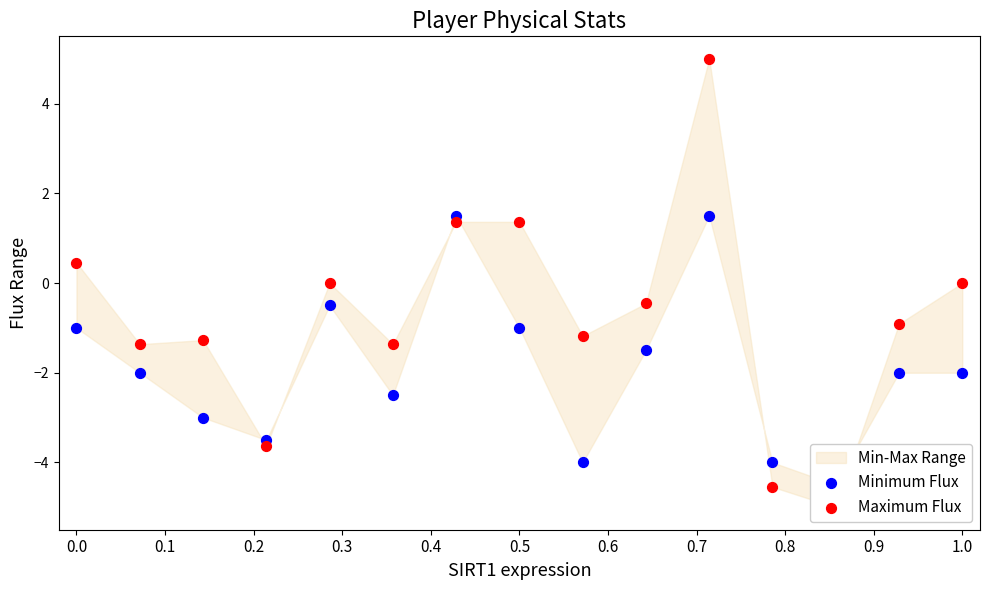

Which series has the largest total across all categories?

Maximum Flux